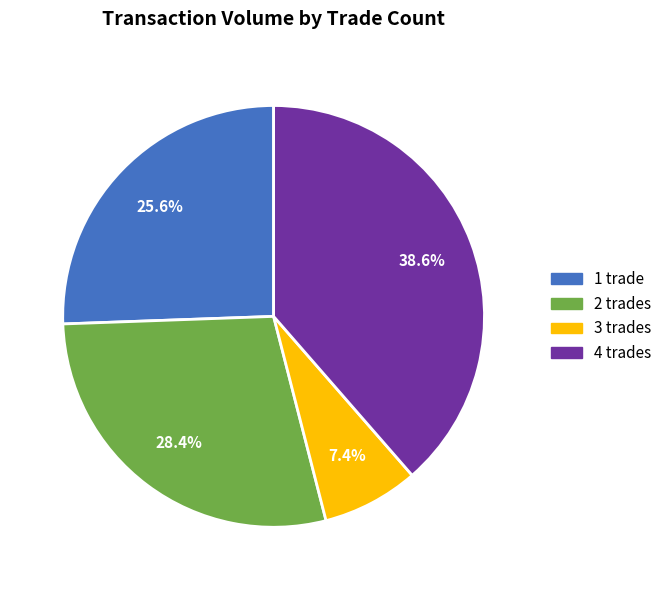

Is there a majority slice in this chart?

No